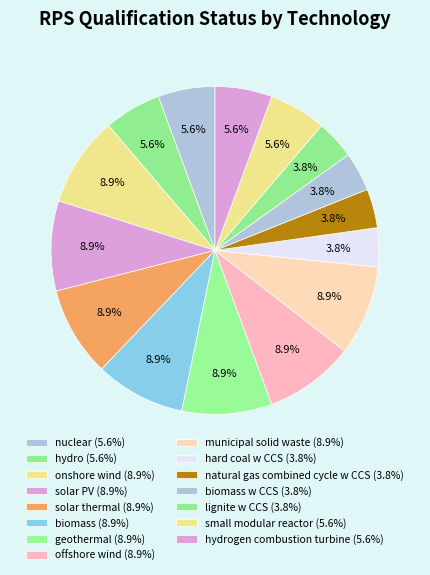

Is there a majority slice in this chart?

No